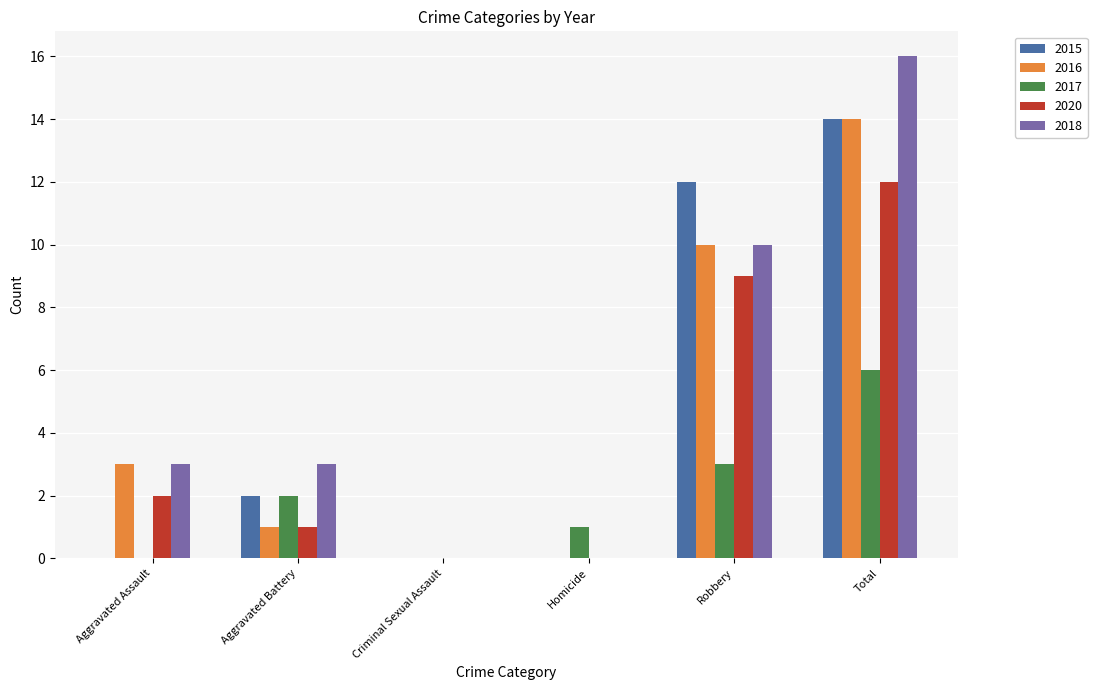

Which series changed the most between Homicide and Total?

2018